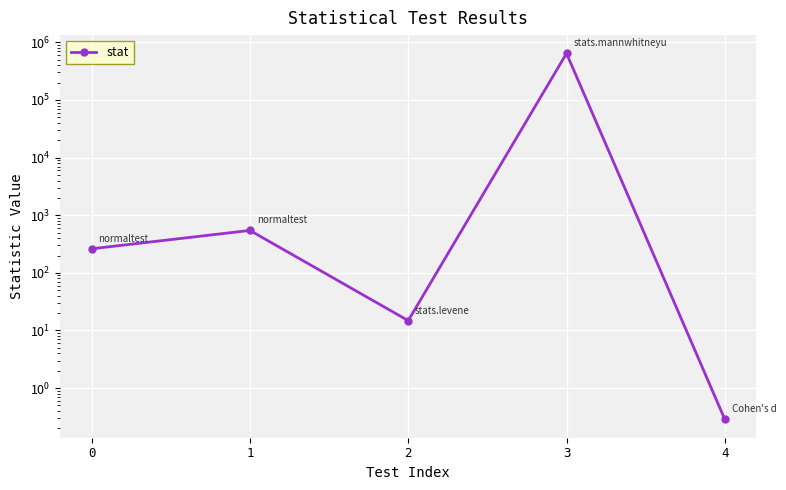

What is the change in value from 0 to 2?

-246.7